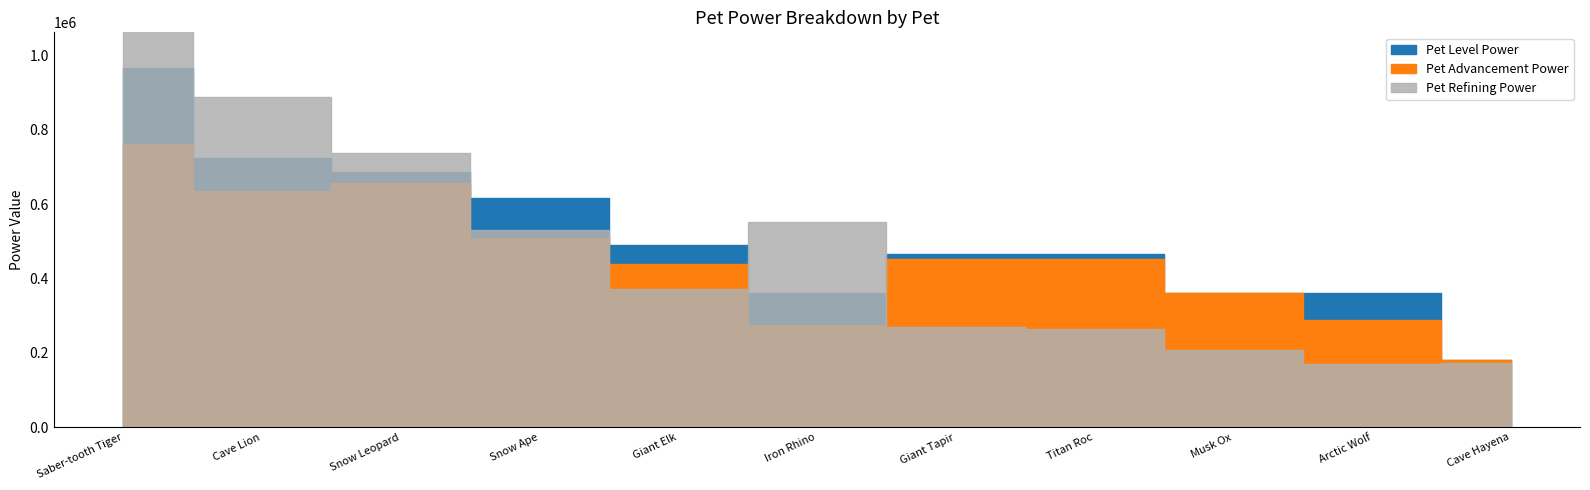

How many intersections are there between Pet Level Power and Pet Refining Power?

3